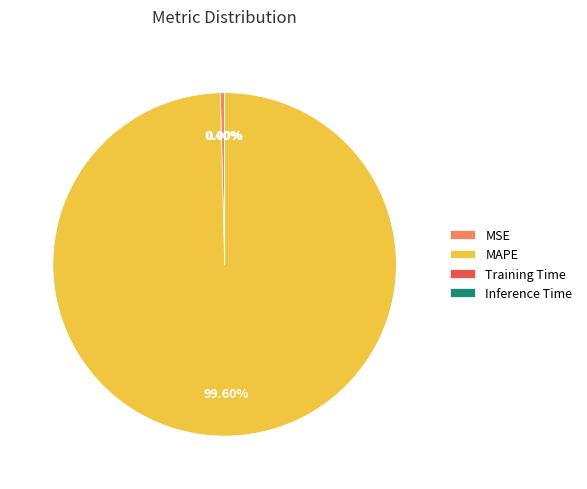

Does MAPE account for over 50% of the chart?

Yes